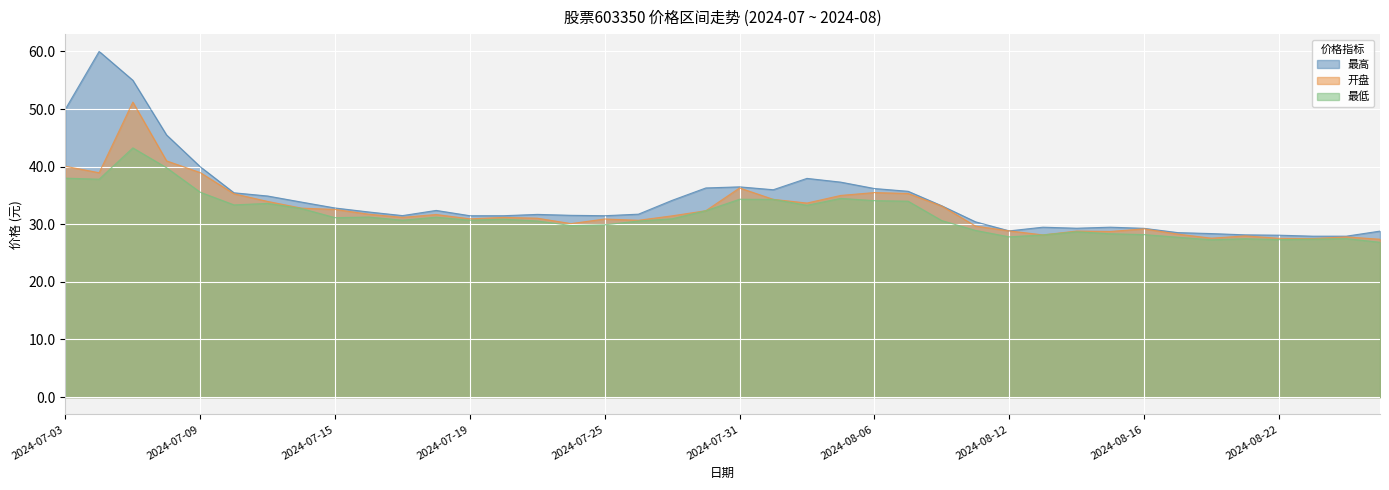

Between 2024-08-07 and 2024-08-08, which series saw the biggest shift?

最低